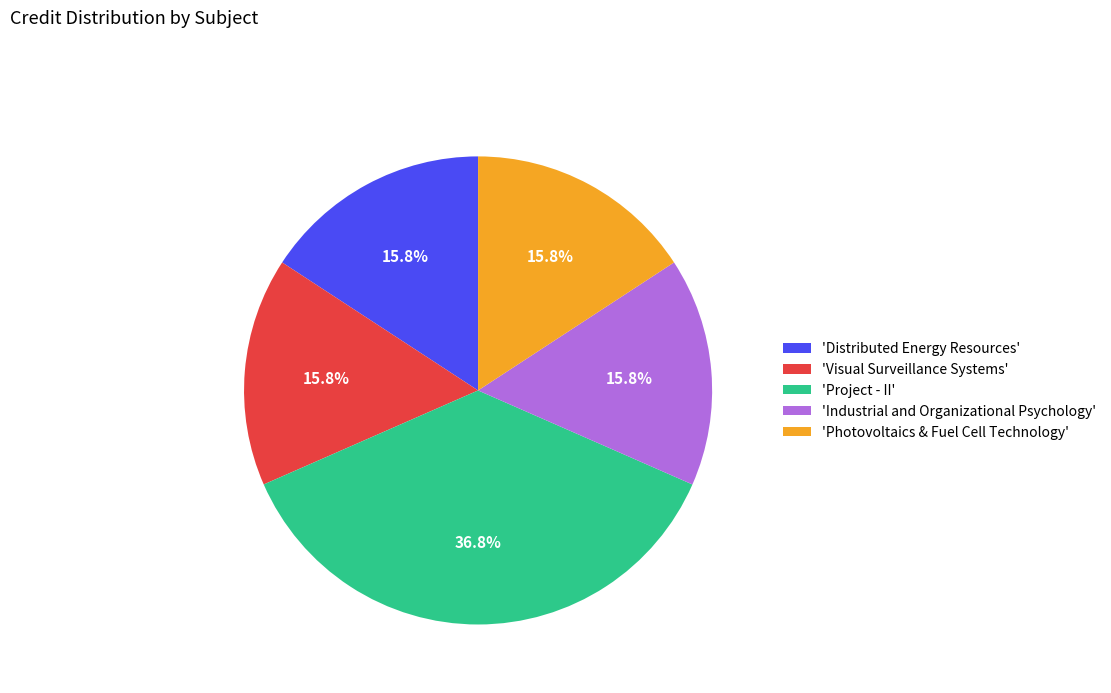

Which slice is the largest?

'Project - II'